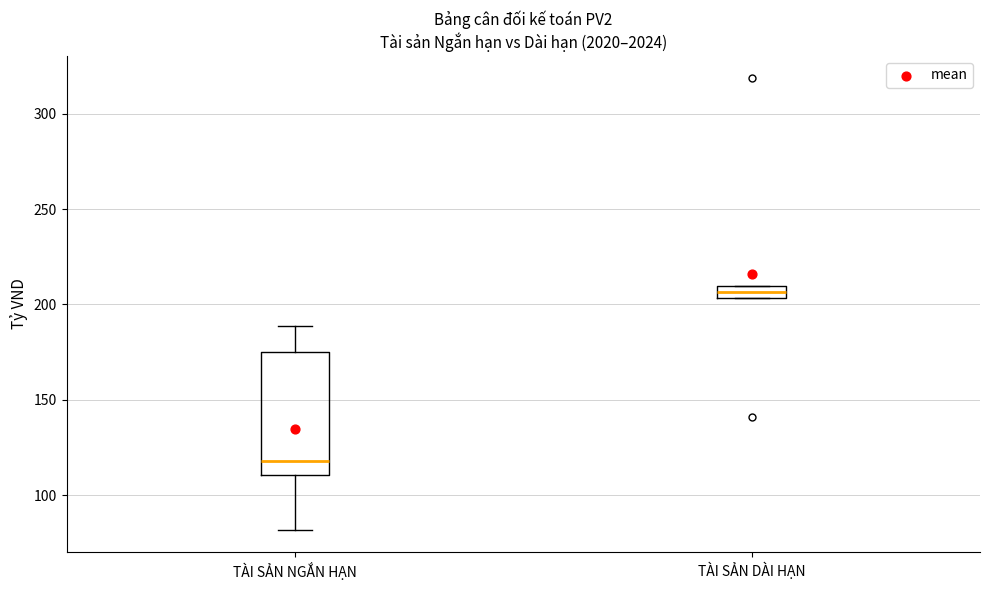

Which box is the tallest, from its lower edge to its upper edge?

TÀI SẢN NGẮN HẠN